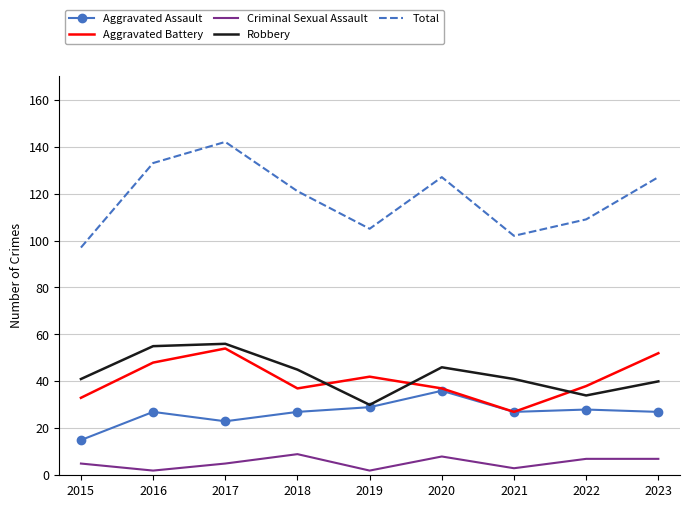

Reading right to left, what are all the values shown in this chart?

Aggravated Assault: 27	28	27	36	29	27	23	27	15
Aggravated Battery: 52	38	27	37	42	37	54	48	33
Criminal Sexual Assault: 7	7	3	8	2	9	5	2	5
Robbery: 40	34	41	46	30	45	56	55	41
Total: 127	109	102	127	105	121	142	133	97